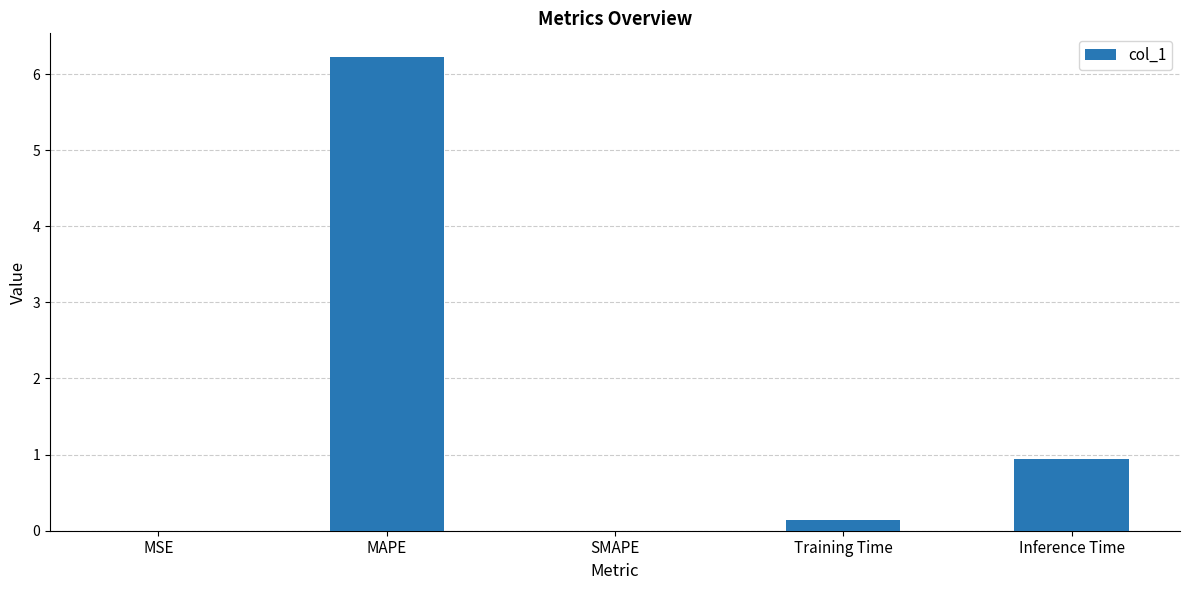

What is the sum of the values at Inference Time and Training Time?

1.1